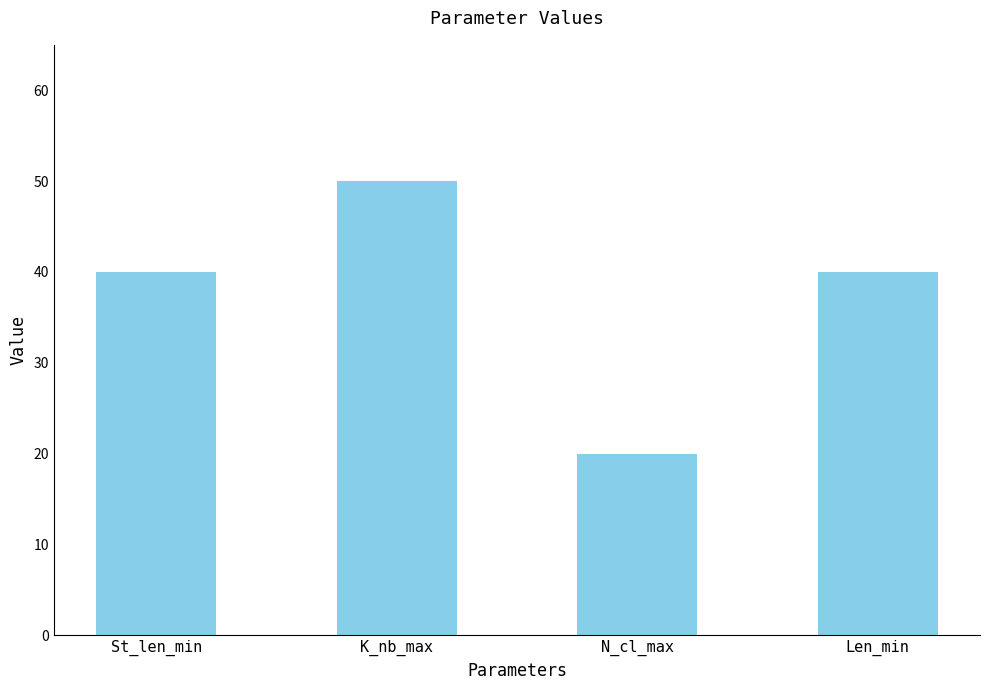

Does the chart contain any negative values?

No